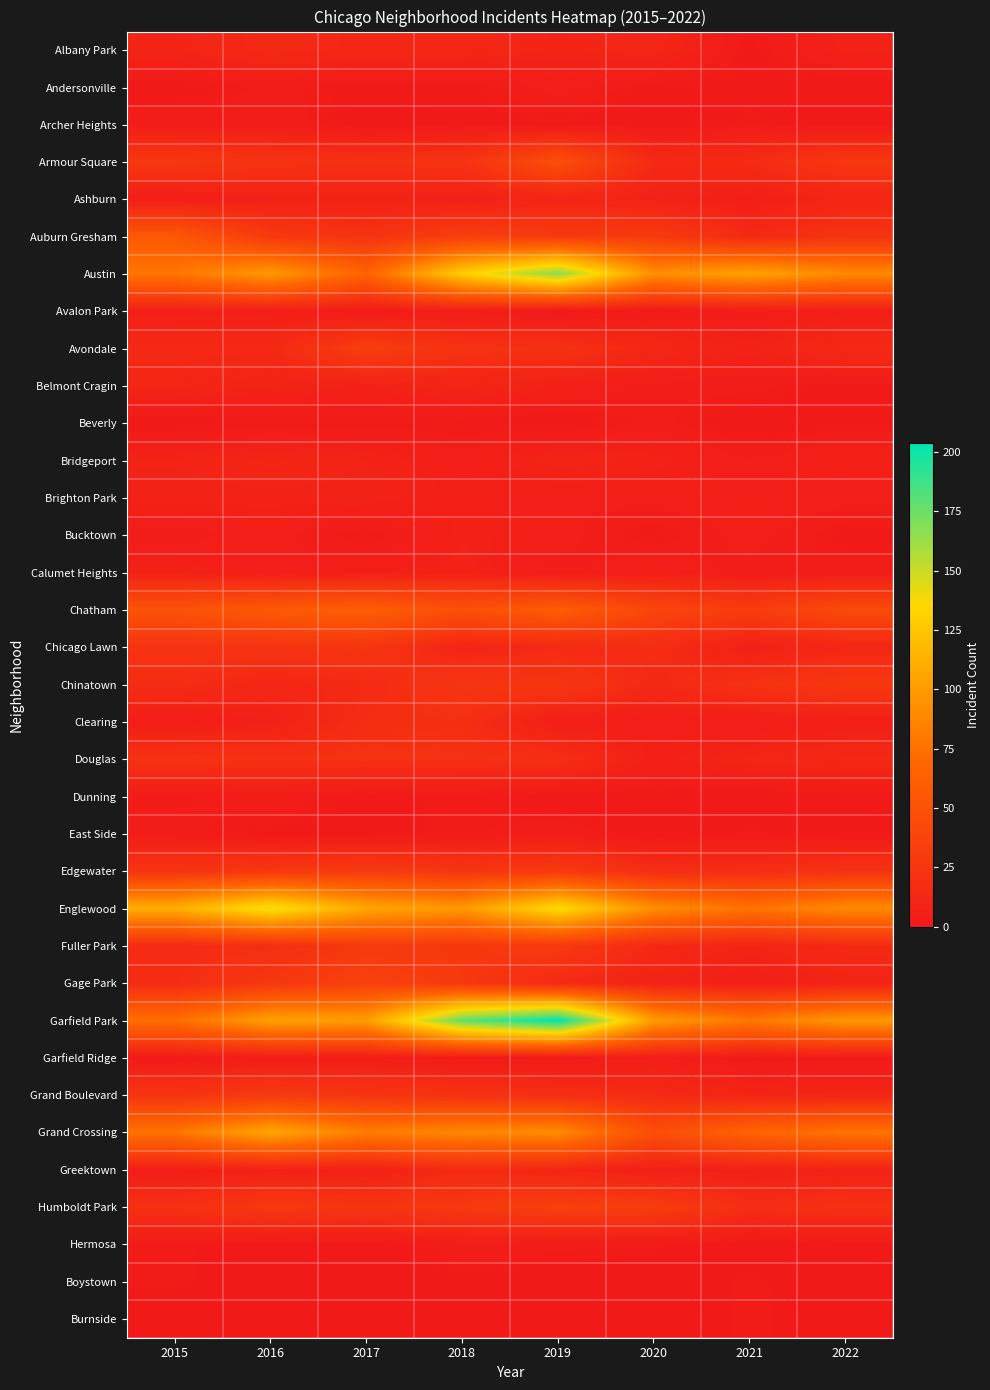

At which category is the sum across all series the highest?

2019